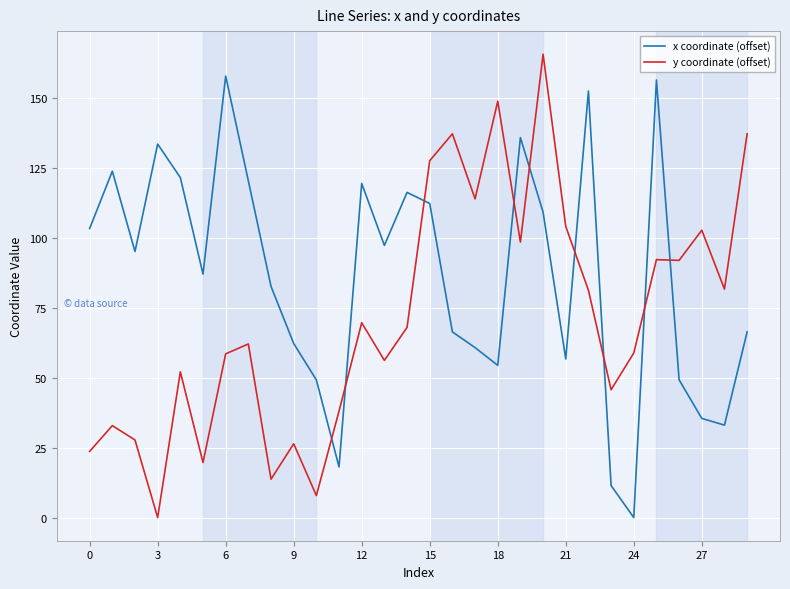

What are all the series names shown in the legend?

x coordinate (offset), y coordinate (offset)